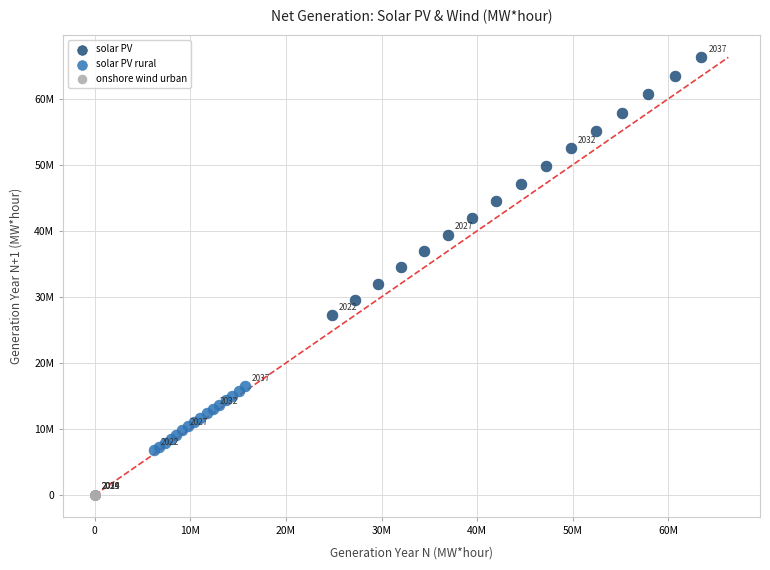

What are all the series names shown in the legend?

solar PV, solar PV rural, onshore wind urban